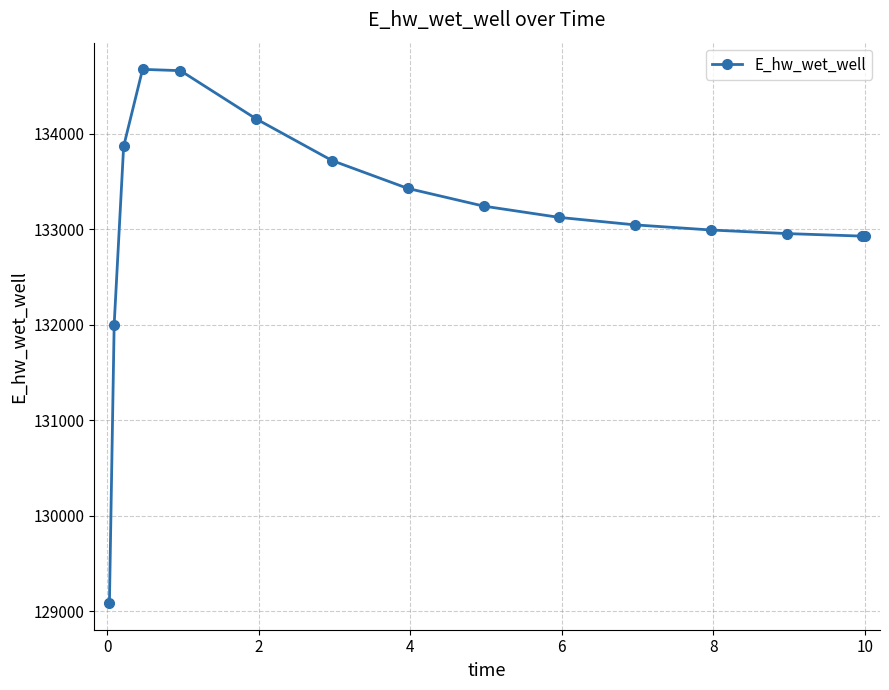

What is the average value?

133121.9